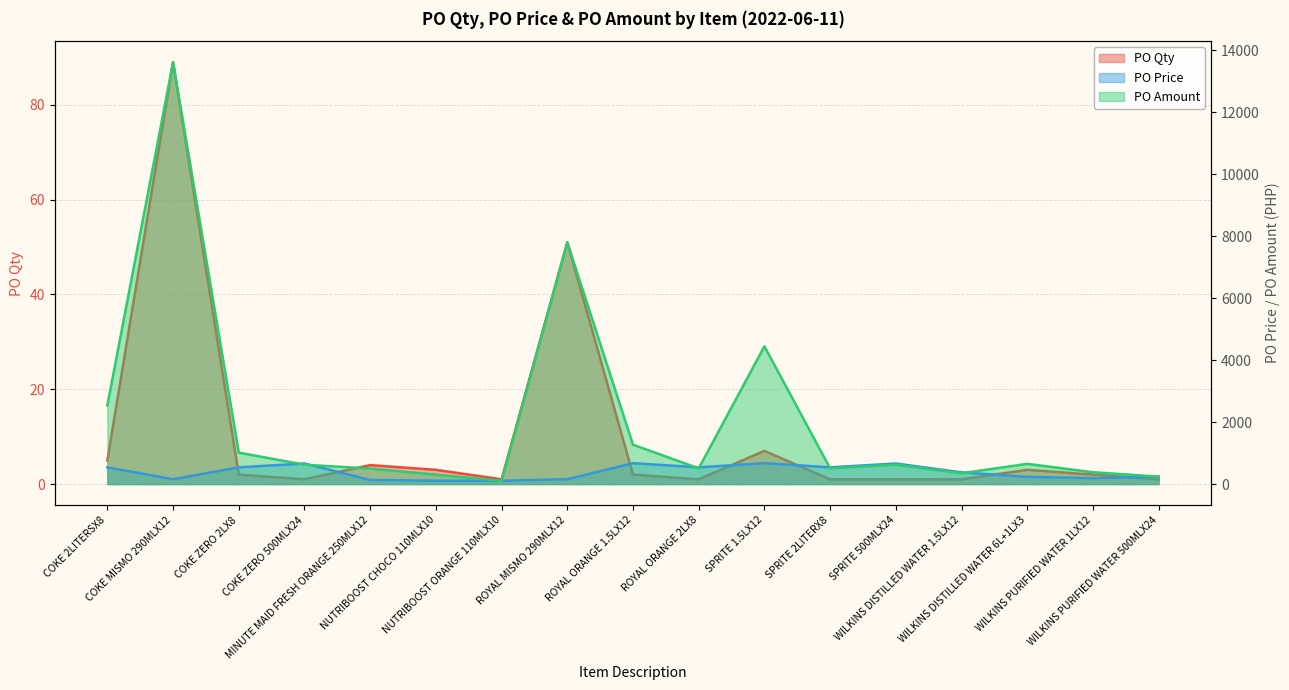

What is the difference between the second highest and minimum values in the PO Qty series?

50.0